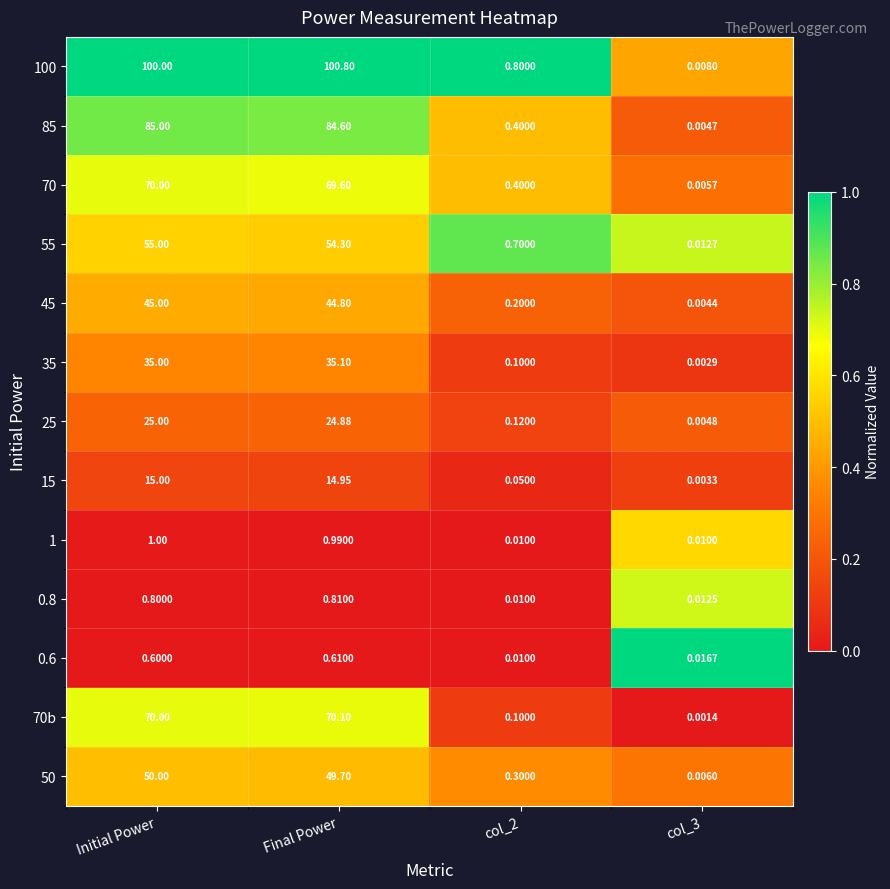

Which series has the largest range (max minus min)?

100